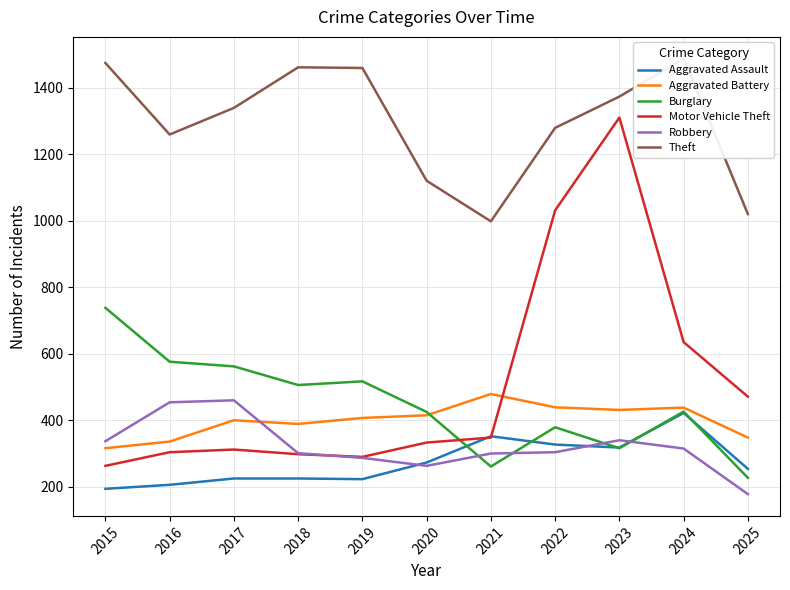

Which category has the lowest value across all series?

2025